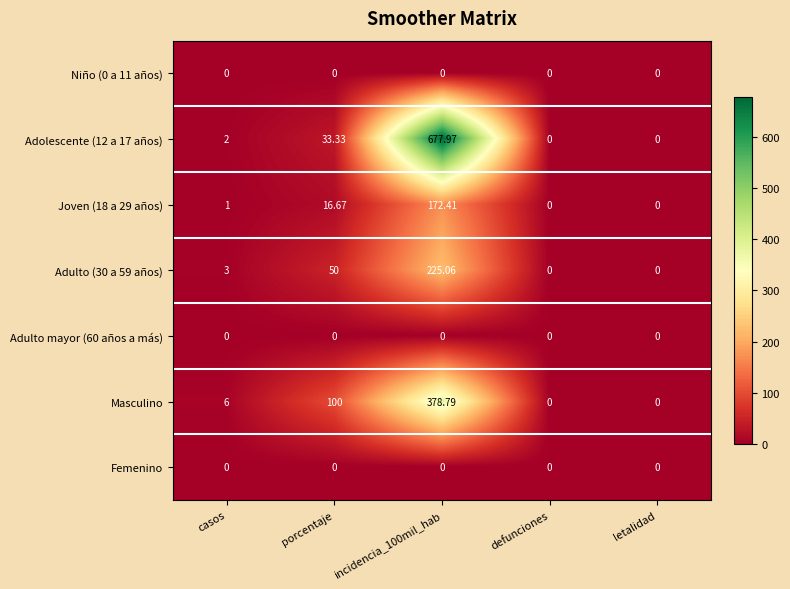

What is the spread (max minus min) of values at porcentaje?

100.0